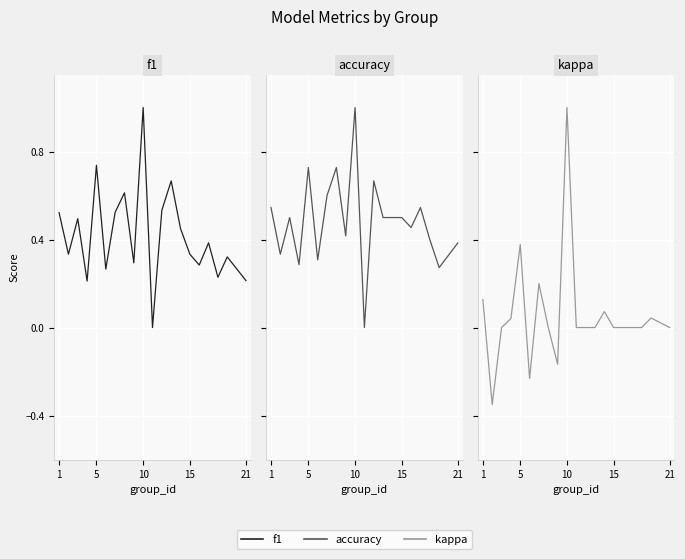

What is the lowest value of the kappa series?

-0.3